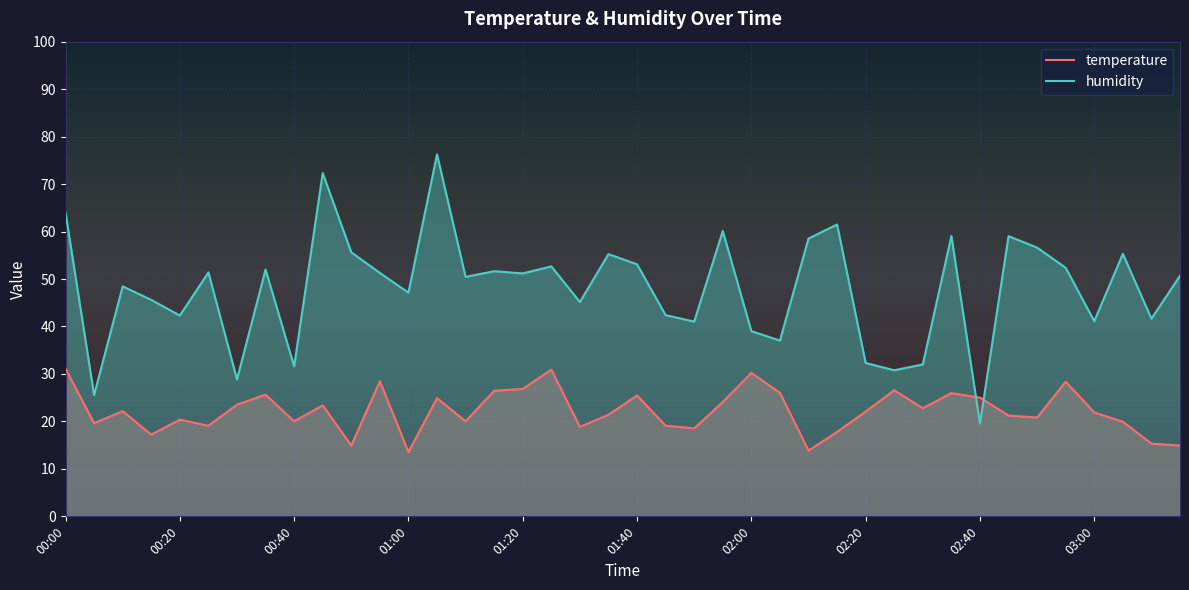

Reading right to left, what are all the values shown in this chart?

temperature: 03:15=14.9	03:10=15.3	03:05=19.9	03:00=21.9	02:55=28.4	02:50=20.8	02:45=21.2	02:40=25.0	02:35=26.0	02:30=22.8	02:25=26.6	02:20=22.1	02:15=17.8	02:10=13.9	02:05=26.0	02:00=30.2	01:55=24.1	01:50=18.5	01:45=19.1	01:40=25.5	01:35=21.4	01:30=18.9	01:25=30.9	01:20=26.8	01:15=26.5	01:10=20.0	01:05=24.9	01:00=13.5	00:55=28.5	00:50=14.9	00:45=23.4	00:40=20.0	00:35=25.6	00:30=23.5	00:25=19.1	00:20=20.4	00:15=17.2	00:10=22.2	00:05=19.6	00:00=31.1
humidity: 03:15=50.7	03:10=41.6	03:05=55.3	03:00=41.1	02:55=52.4	02:50=56.6	02:45=59.0	02:40=19.6	02:35=59.1	02:30=32.0	02:25=30.8	02:20=32.3	02:15=61.5	02:10=58.5	02:05=37.0	02:00=39.0	01:55=60.1	01:50=41.0	01:45=42.4	01:40=53.1	01:35=55.2	01:30=45.1	01:25=52.7	01:20=51.2	01:15=51.6	01:10=50.4	01:05=76.3	01:00=47.1	00:55=51.3	00:50=55.6	00:45=72.3	00:40=31.6	00:35=52.0	00:30=28.9	00:25=51.4	00:20=42.3	00:15=45.6	00:10=48.4	00:05=25.6	00:00=64.0